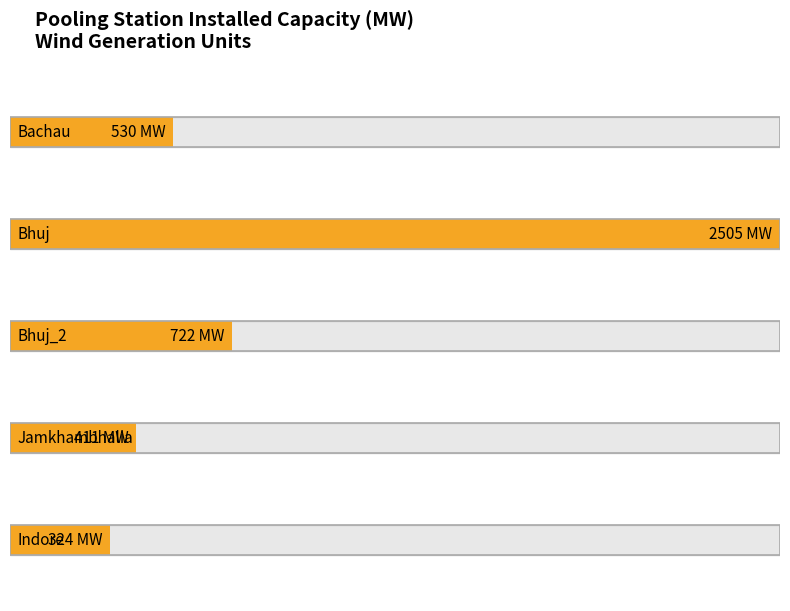

Reading right to left, extract all data points from this chart.

Indore=324.4	Jamkhambhalia Pooling=411.3	Bhuj_2 Pooling=721.8	Bhuj Pooling=2505.0	Bachau Pooling=530.0